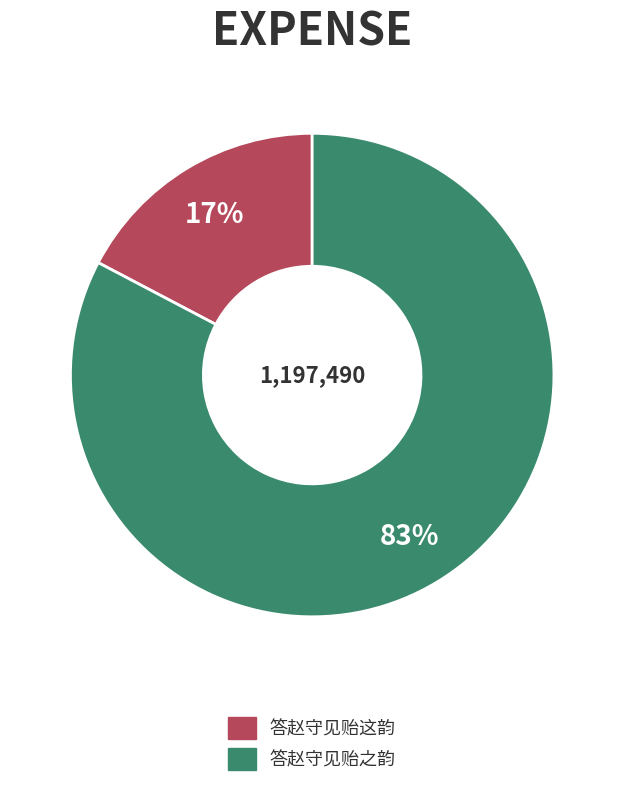

To the nearest percent, what is the combined percentage of 答赵守见贻这韵 and 答赵守见贻之韵?

100%